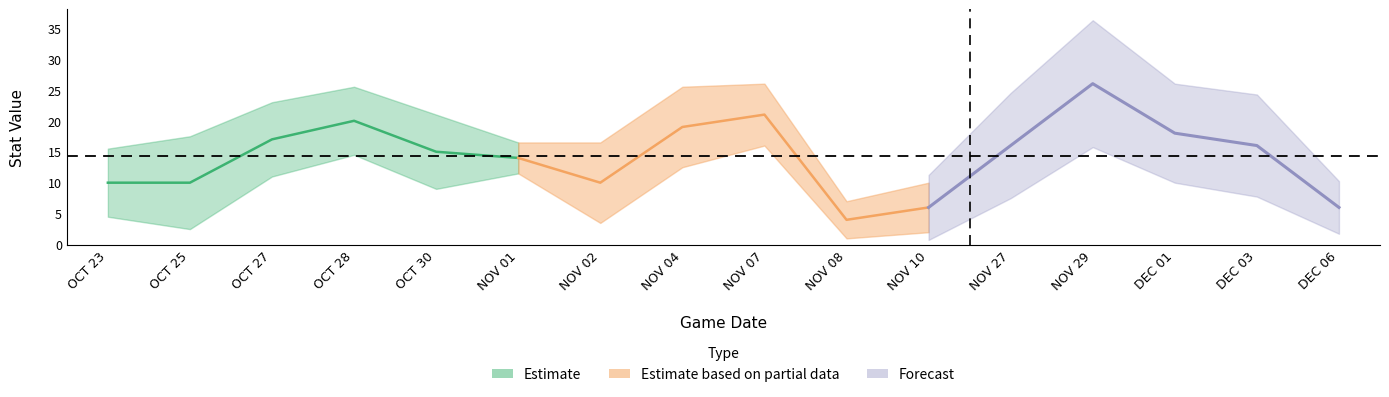

The PTS series shows 6 at DEC 06. True or false?

True